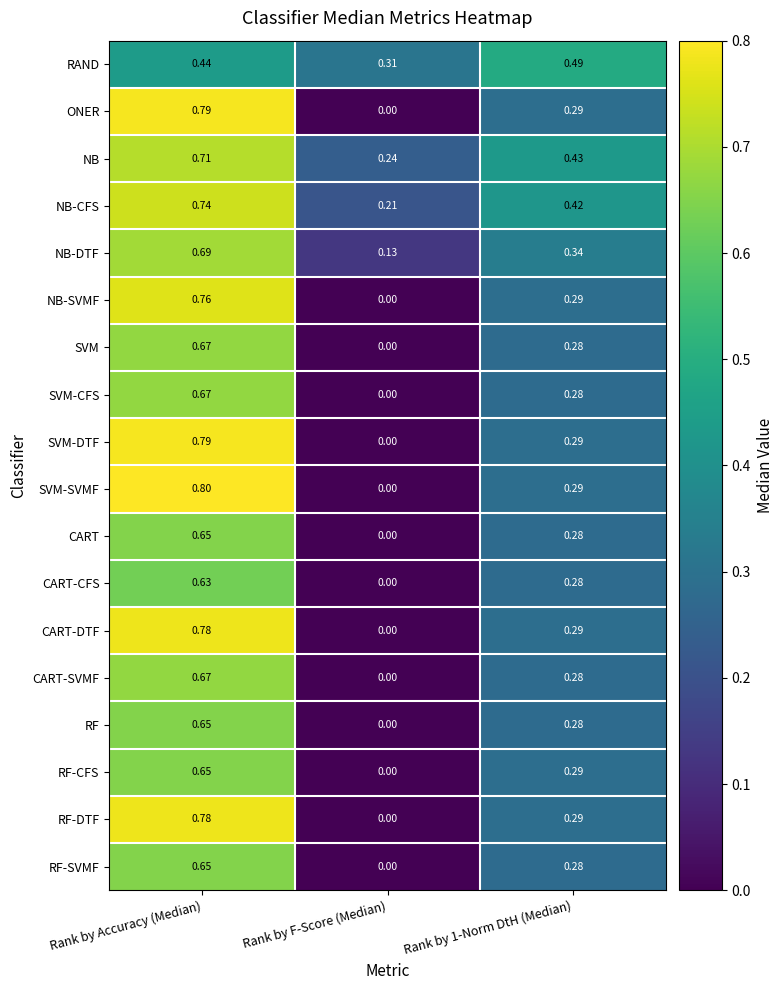

Which series has the largest range (max minus min)?

SVM-SVMF